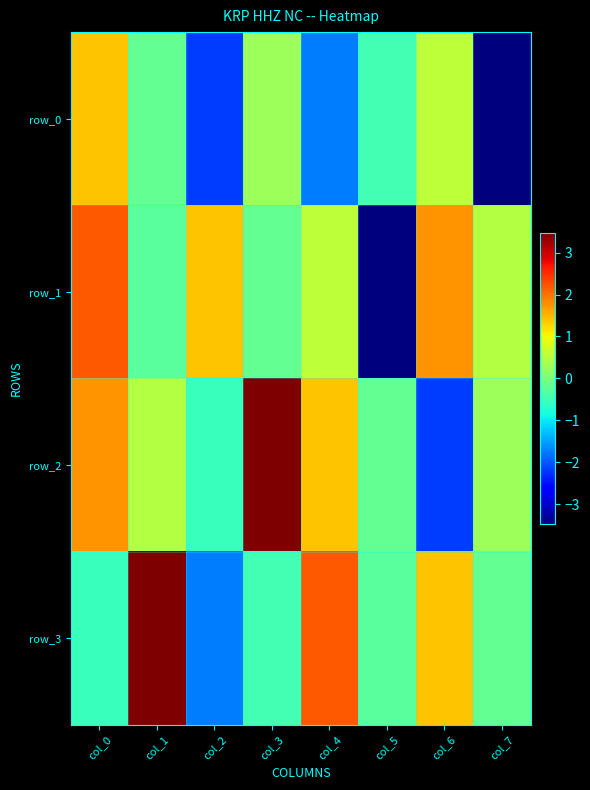

True or false: row_1 has a value of -0.4 at col_1.

False